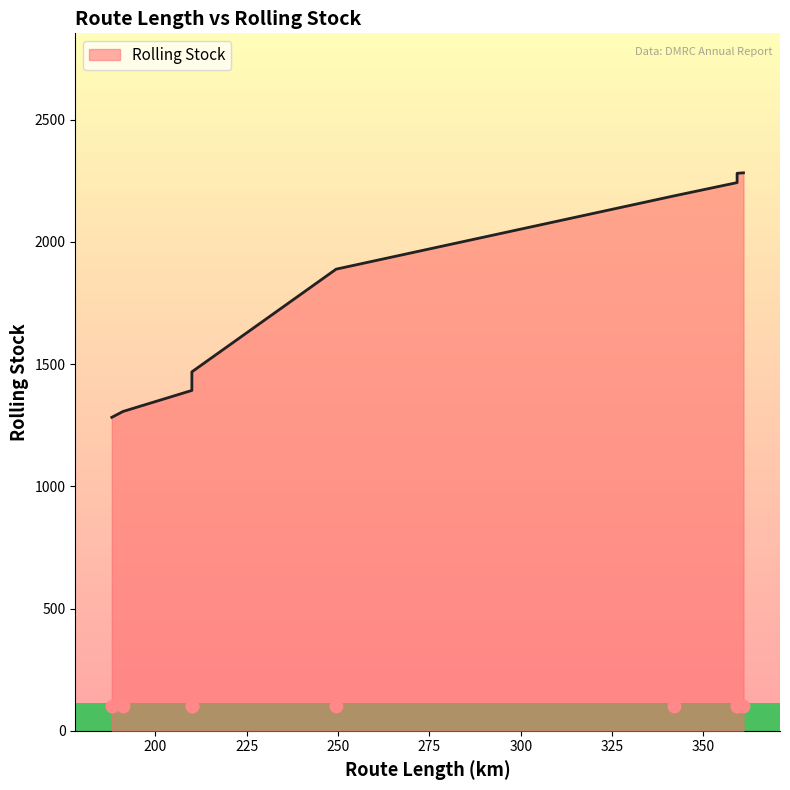

Between 209.97 and 191.12, which is larger?

209.97